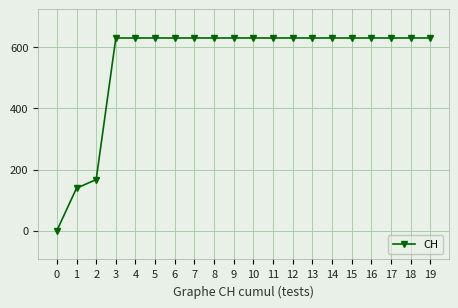

Approximately how many times larger is the value at 12 compared to 3?

1.0